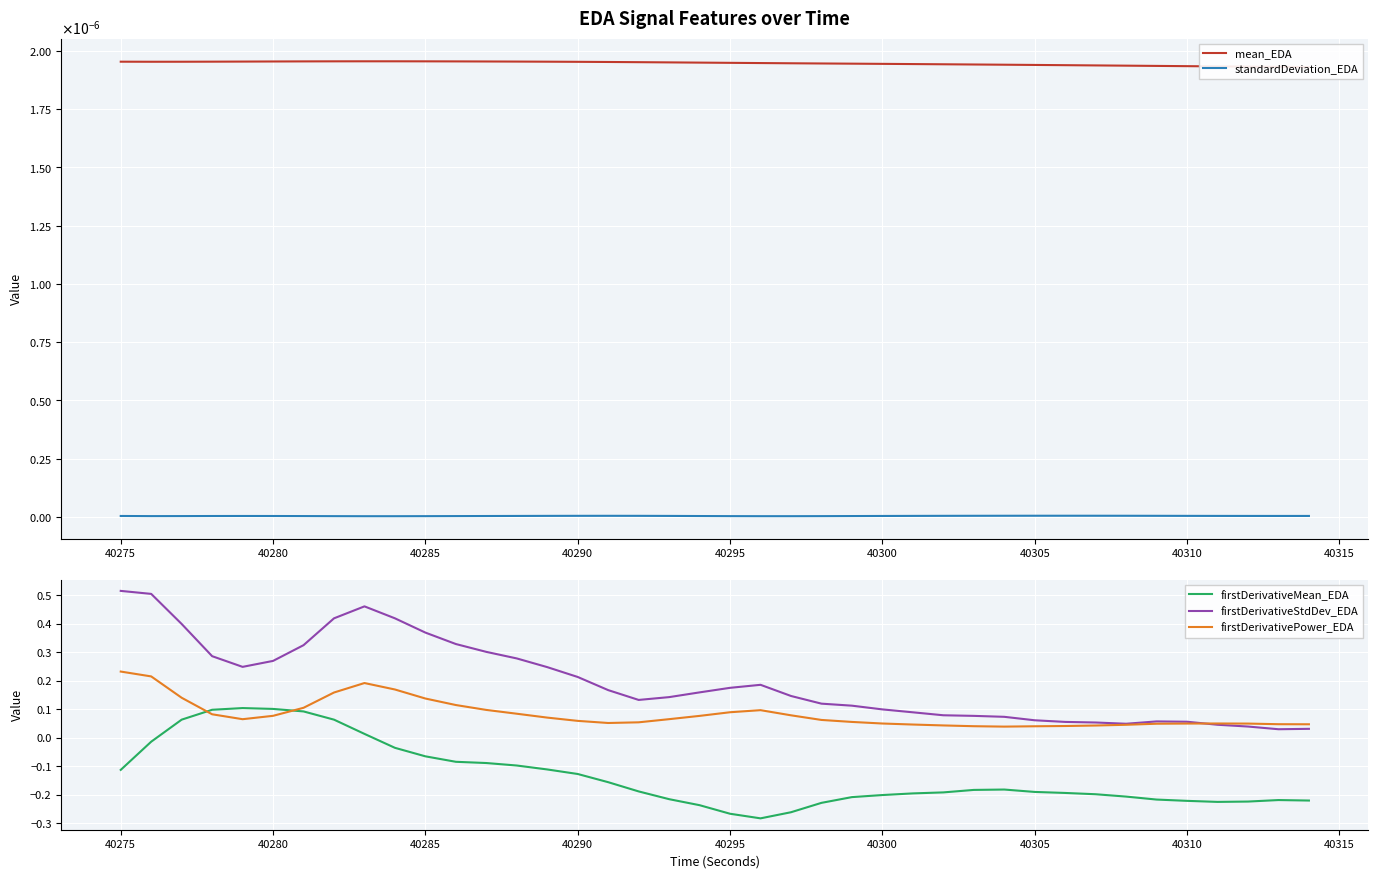

True or false: firstDerivativeStdDev_EDA and firstDerivativeMean_EDA intersect in this chart.

False